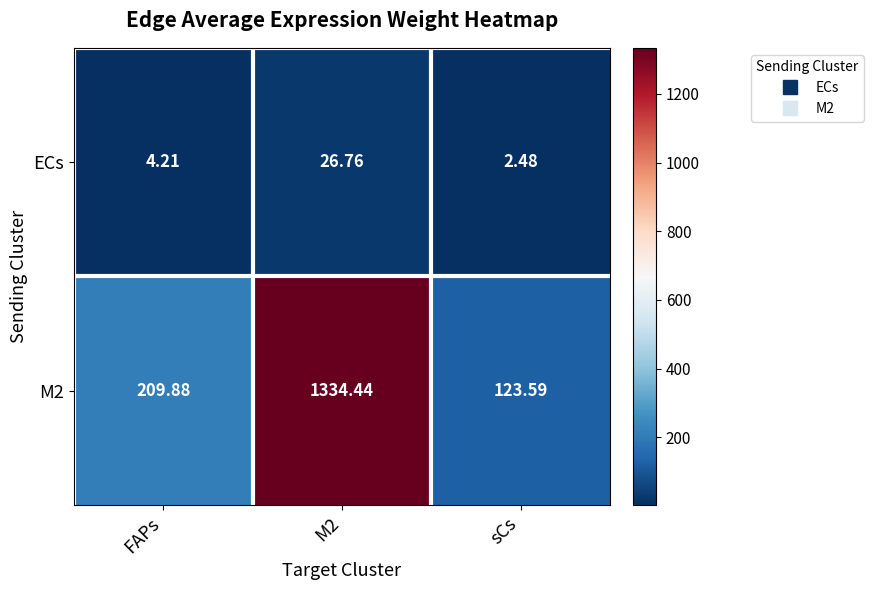

At which label does ECs first exceed 4?

FAPs